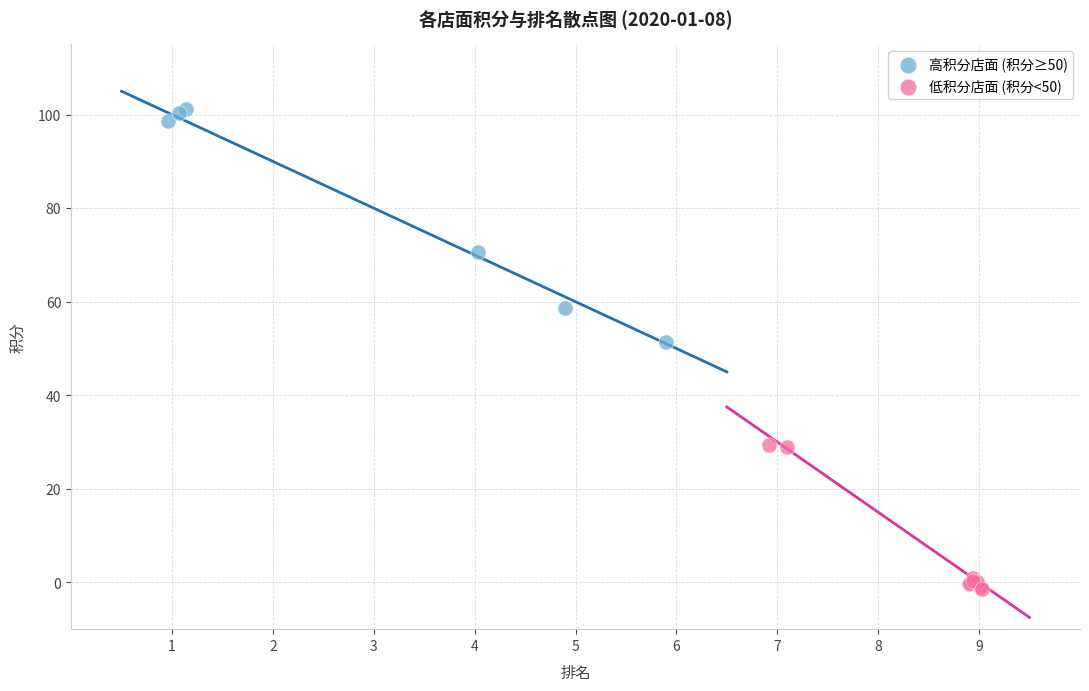

Which series reaches the maximum Y coordinate?

高积分店面 (积分≥50)